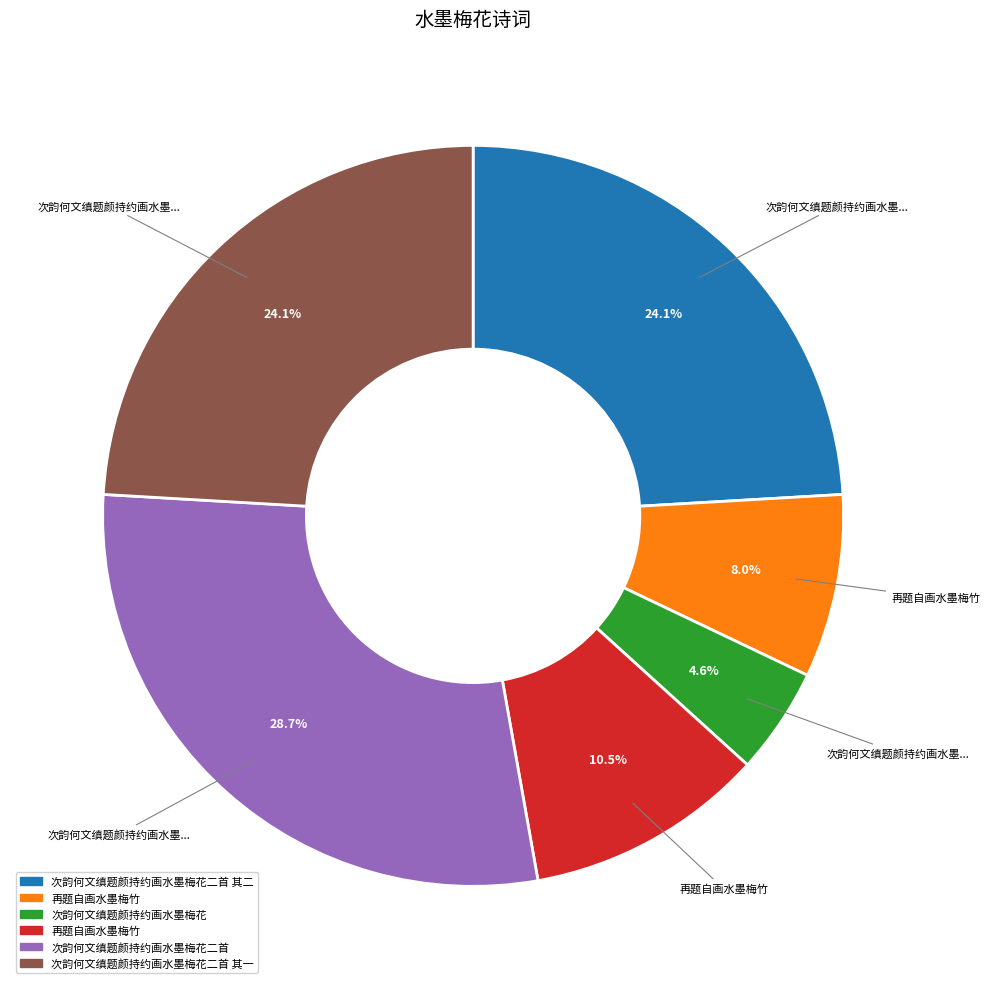

Does any single category account for the majority?

No